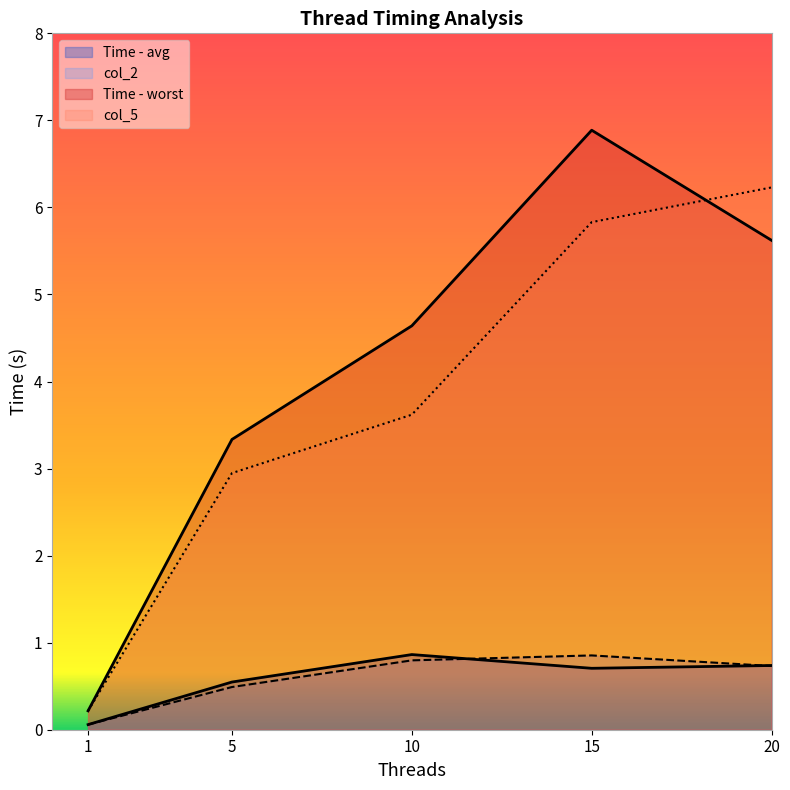

Does the chart display data point markers on the line(s)?

No